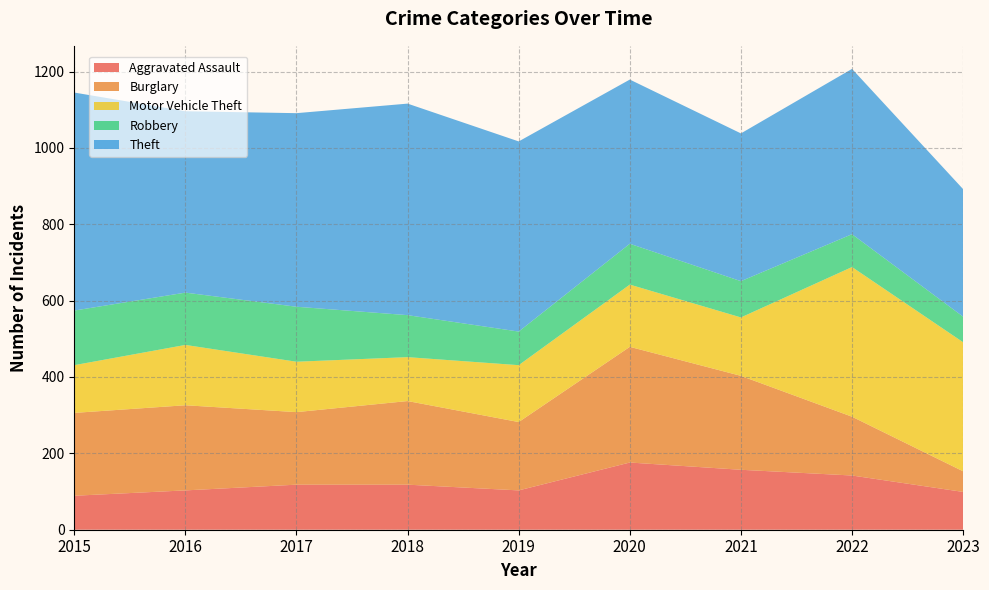

Reading right to left, extract all data points from this chart.

Aggravated Assault: 99	142	157	176	103	118	118	103	89
Burglary: 54	154	246	303	179	219	190	223	217
Motor Vehicle Theft: 338	392	153	163	149	115	132	158	125
Robbery: 67	86	95	107	88	110	144	137	143
Theft: 334	433	387	430	498	554	507	475	571